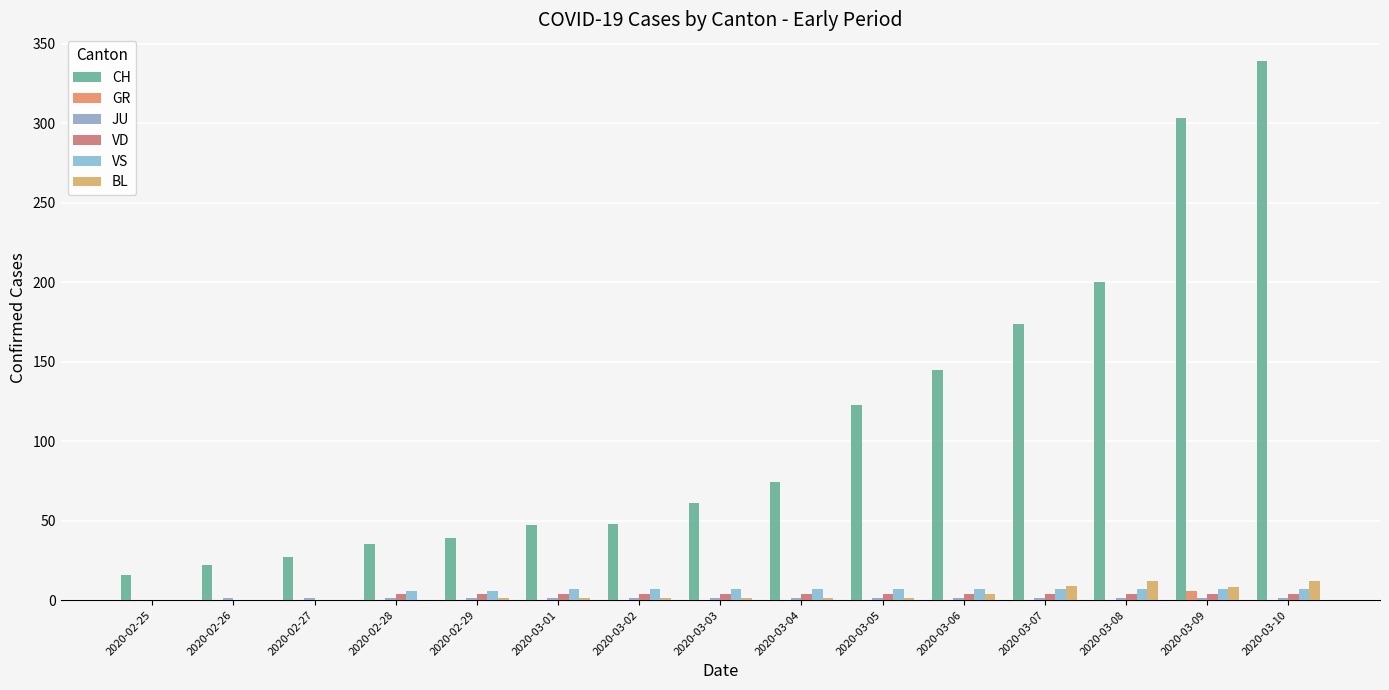

Which series has the widest spread of values?

CH